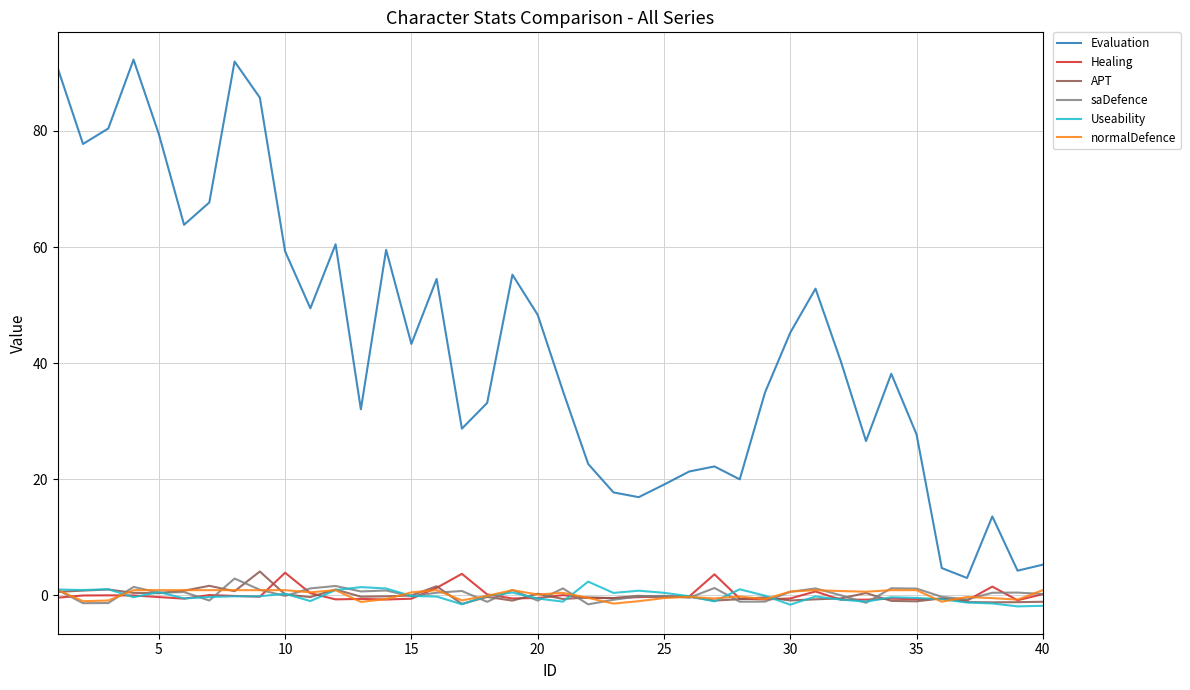

Which series has the largest range (max minus min)?

Evaluation